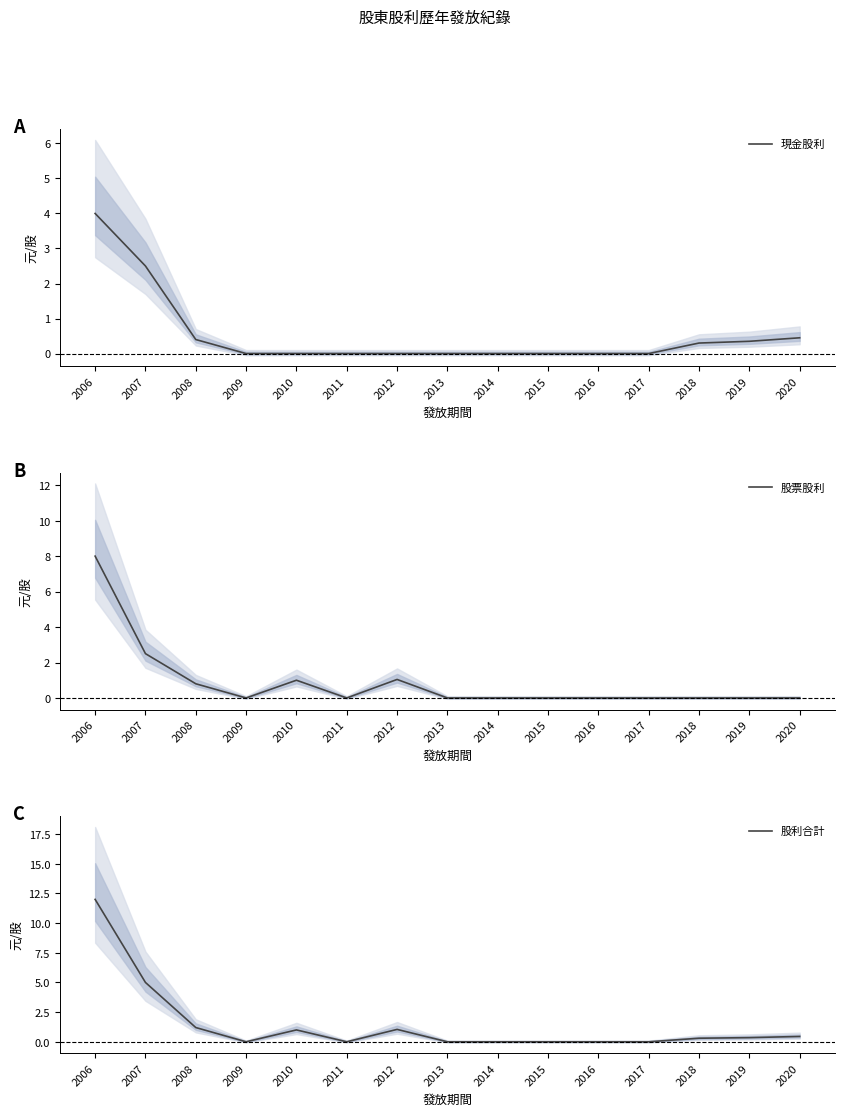

At which category does 股利合計 reach its first local peak?

2010